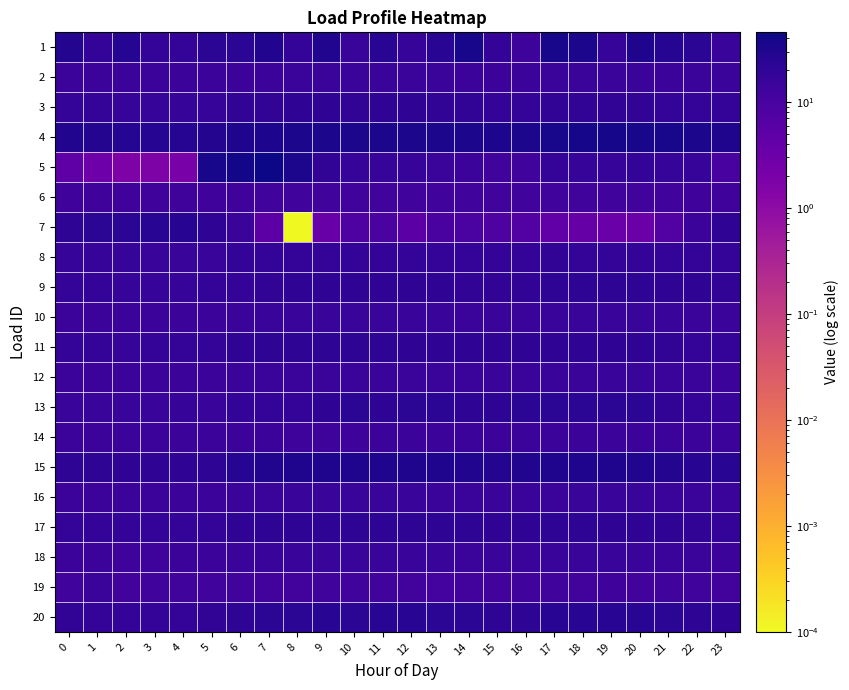

Reading right to left, what are all the values shown in this chart?

1: 23=16.1	22=22.9	21=26.8	20=31.4	19=16.6	18=33.8	17=36.2	16=13.8	15=18.9	14=35.6	13=24.0	12=17.3	11=23.7	10=15.9	9=29.3	8=18.2	7=29.1	6=23.2	5=23.3	4=17.4	3=17.6	2=26.6	1=18.9	0=27.7
2: 23=14.9	22=15.0	21=14.8	20=15.0	19=15.0	18=15.0	17=15.1	16=14.8	15=14.7	14=14.8	13=14.9	12=14.9	11=14.9	10=14.9	9=15.0	8=14.9	7=14.7	6=14.8	5=14.4	4=14.3	3=14.3	2=14.4	1=14.6	0=14.7
3: 23=18.2	22=18.3	21=18.8	20=19.5	19=19.6	18=19.5	17=19.6	16=19.1	15=19.1	14=19.6	13=19.8	12=20.3	11=20.8	10=20.0	9=20.5	8=20.5	7=19.8	6=19.5	5=17.3	4=17.1	3=17.2	2=16.9	1=17.4	0=17.8
4: 23=31.8	22=34.2	21=35.7	20=36.9	19=37.6	18=37.4	17=37.0	16=34.1	15=33.4	14=33.7	13=34.4	12=34.9	11=35.0	10=35.2	9=35.1	8=34.3	7=33.1	6=31.4	5=28.1	4=27.0	3=26.4	2=26.6	1=27.6	0=29.6
5: 23=10.4	22=16.7	21=17.2	20=17.3	19=17.3	18=16.9	17=17.3	16=12.6	15=12.6	14=14.2	13=15.1	12=17.1	11=16.8	10=16.9	9=19.5	8=34.2	7=45.5	6=40.6	5=35.4	4=2.1	3=1.8	2=1.7	1=3.0	0=5.1
6: 23=13.0	22=12.9	21=12.4	20=12.4	19=12.4	18=12.4	17=12.4	16=12.4	15=12.4	14=12.4	13=12.4	12=12.4	11=12.4	10=12.4	9=12.4	8=12.4	7=12.4	6=12.8	5=12.8	4=12.8	3=12.9	2=12.9	1=13.0	0=13.0
7: 23=21.2	22=14.8	21=7.2	20=3.3	19=3.3	18=3.9	17=4.5	16=7.1	15=8.4	14=9.1	13=9.6	12=5.4	11=9.2	10=8.1	9=3.4	8=0.0	7=5.1	6=15.3	5=20.3	4=25.1	3=24.5	2=23.2	1=22.8	0=22.2
8: 23=17.3	22=17.8	21=18.1	20=18.4	19=18.3	18=18.3	17=19.3	16=18.5	15=18.5	14=18.7	13=18.8	12=18.9	11=19.1	10=19.0	9=19.0	8=18.5	7=17.5	6=17.4	5=16.4	4=16.2	3=16.3	2=16.5	1=16.7	0=17.1
9: 23=19.3	22=20.3	21=20.9	20=21.4	19=21.4	18=21.4	17=21.5	16=20.1	15=19.9	14=20.1	13=20.7	12=20.8	11=21.1	10=20.9	9=20.5	8=20.6	7=20.0	6=19.1	5=17.4	4=16.8	3=17.0	2=17.1	1=17.4	0=18.1
10: 23=14.9	22=15.3	21=15.7	20=15.8	19=15.9	18=15.8	17=15.8	16=15.4	15=15.4	14=15.6	13=15.8	12=15.9	11=16.0	10=15.9	9=16.1	8=16.0	7=15.7	6=15.3	5=14.7	4=14.5	3=14.5	2=14.5	1=14.6	0=14.7
11: 23=17.9	22=18.8	21=19.7	20=20.6	19=20.8	18=21.0	17=21.1	16=20.6	15=20.5	14=20.6	13=21.2	12=21.1	11=21.7	10=21.7	9=21.6	8=22.2	7=21.9	6=20.5	5=18.4	4=17.6	3=17.3	2=17.3	1=17.3	0=17.5
12: 23=14.8	22=14.9	21=15.3	20=15.8	19=15.8	18=15.6	17=15.7	16=15.5	15=15.2	14=15.1	13=15.0	12=15.1	11=15.3	10=15.2	9=15.6	8=15.5	7=15.5	6=14.9	5=14.6	4=14.3	3=14.3	2=14.2	1=14.4	0=14.5
13: 23=16.8	22=17.8	21=19.3	20=22.8	19=22.8	18=22.8	17=22.8	16=22.4	15=21.7	14=21.9	13=22.5	12=22.5	11=21.4	10=22.3	9=20.3	8=19.1	7=19.1	6=18.7	5=16.2	4=16.7	3=16.3	2=16.3	1=16.3	0=16.3
14: 23=14.3	22=14.6	21=14.7	20=14.4	19=14.4	18=14.4	17=14.4	16=14.2	15=14.2	14=14.5	13=14.5	12=14.4	11=14.2	10=13.9	9=13.7	8=13.9	7=14.1	6=14.5	5=14.5	4=14.6	3=14.4	2=14.4	1=14.4	0=14.4
15: 23=24.1	22=25.9	21=28.8	20=30.0	19=30.4	18=30.7	17=31.6	16=28.8	15=27.9	14=29.0	13=31.1	12=31.4	11=31.3	10=30.4	9=31.3	8=31.2	7=30.0	6=26.8	5=21.8	4=20.8	3=20.8	2=20.8	1=21.4	0=22.1
16: 23=15.0	22=15.4	21=15.6	20=15.8	19=15.8	18=15.8	17=15.6	16=15.4	15=15.5	14=15.5	13=15.6	12=15.7	11=15.8	10=15.8	9=15.8	8=15.7	7=15.3	6=14.9	5=14.4	4=14.3	3=14.3	2=14.3	1=14.4	0=14.7
17: 23=18.8	22=19.2	21=20.4	20=21.0	19=20.9	18=21.2	17=21.4	16=21.2	15=21.2	14=21.3	13=21.7	12=21.7	11=21.9	10=21.4	9=21.4	8=21.7	7=21.4	6=20.3	5=18.5	4=18.1	3=18.0	2=18.0	1=18.0	0=18.3
18: 23=14.6	22=14.9	21=15.4	20=15.6	19=15.7	18=15.7	17=15.8	16=15.5	15=15.4	14=15.4	13=15.7	12=15.9	11=16.0	10=15.8	9=16.1	8=16.1	7=16.0	6=15.4	5=14.5	4=14.1	3=14.1	2=14.1	1=14.2	0=14.3
19: 23=12.0	22=12.2	21=12.4	20=12.1	19=12.8	18=12.0	17=12.3	16=12.7	15=12.0	14=12.1	13=11.2	12=11.7	11=12.7	10=12.1	9=12.2	8=11.7	7=11.9	6=12.3	5=12.1	4=12.4	3=12.2	2=11.7	1=14.9	0=12.3
20: 23=20.6	22=22.0	21=23.1	20=23.6	19=24.0	18=23.9	17=23.8	16=22.1	15=21.9	14=22.6	13=22.9	12=23.6	11=23.7	10=23.4	9=23.6	8=23.5	7=23.0	6=21.6	5=19.4	4=18.9	3=18.7	2=18.7	1=19.0	0=19.6